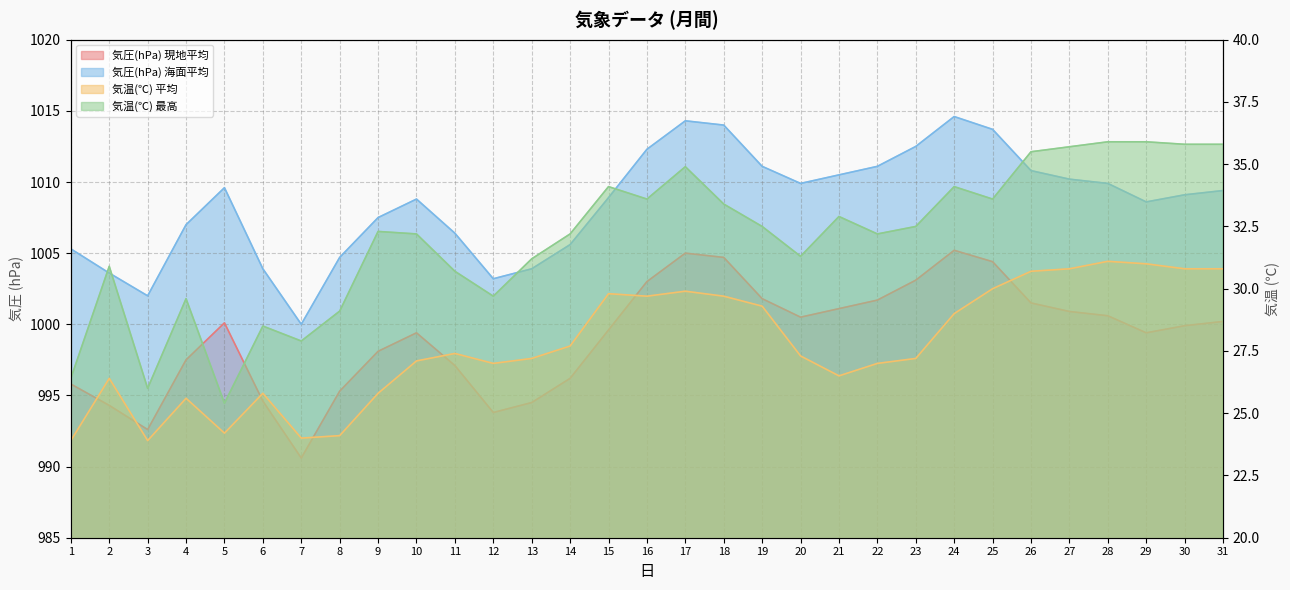

How many values in the 気圧(hPa) 現地平均 series exceed 999?

19